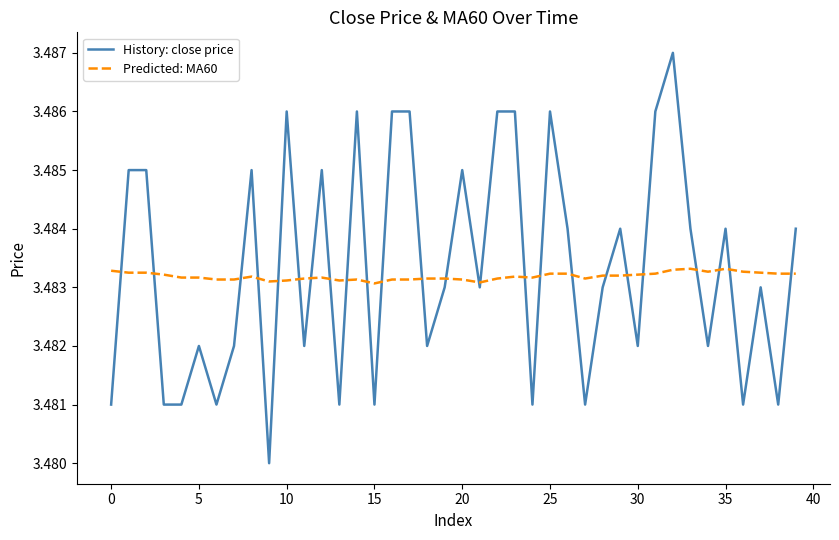

True or false: Predicted: MA60 and History: close price cross at least once.

True